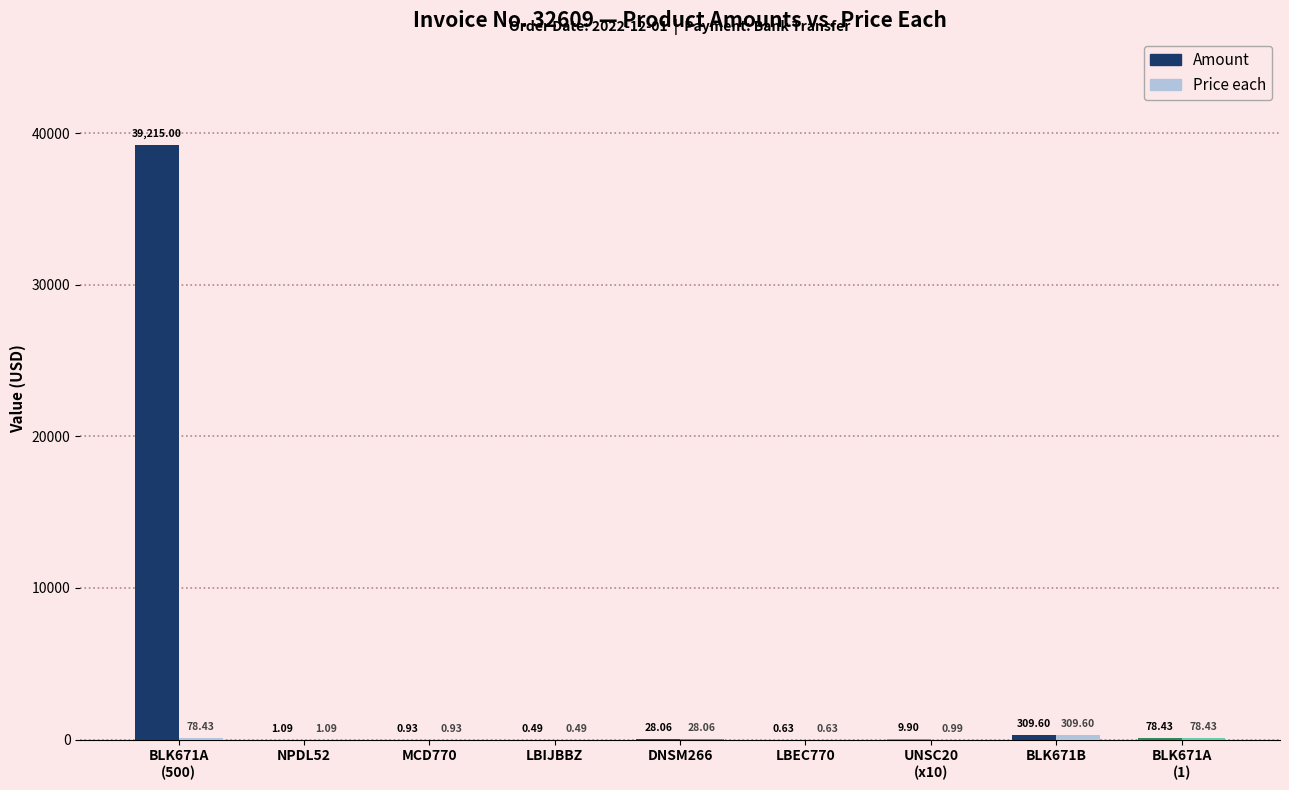

What is the total value across all series at MCD770?

1.9